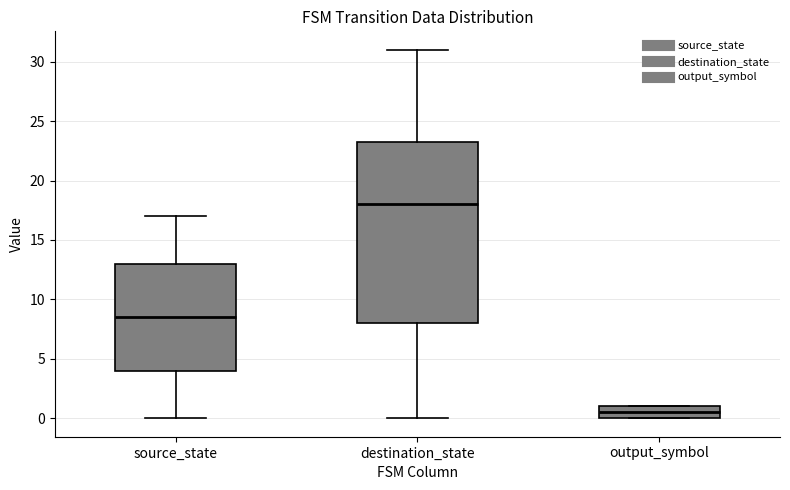

Where does the median line of the box for destination_state sit on the y-axis? The values are not printed on the chart, so give them approximately, as read against the axis.

18.0